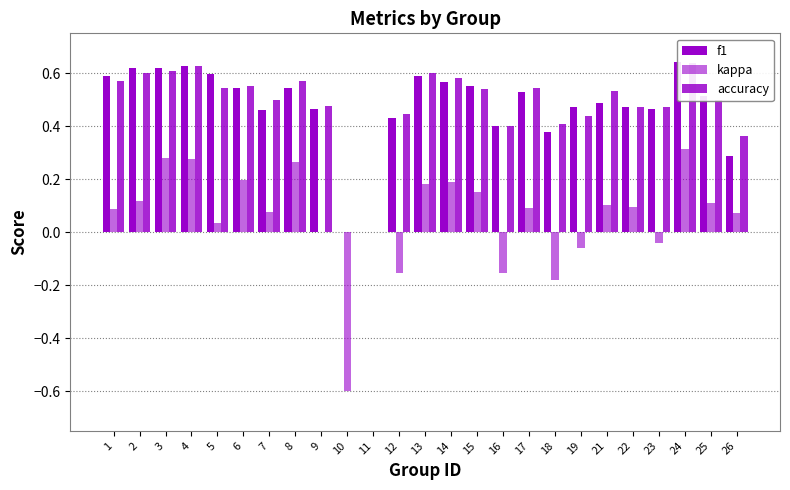

Reading left to right, what are all the values shown in this chart?

f1: 0.6	0.6	0.6	0.6	0.6	0.5	0.5	0.5	0.5	0.0	0.0	0.4	0.6	0.6	0.5	0.4	0.5	0.4	0.5	0.5	0.5	0.5	0.6	0.5	0.3
kappa: 0.1	0.1	0.3	0.3	0.0	0.2	0.1	0.3	0.0	-0.6	0.0	-0.2	0.2	0.2	0.2	-0.2	0.1	-0.2	-0.1	0.1	0.1	-0.0	0.3	0.1	0.1
accuracy: 0.6	0.6	0.6	0.6	0.5	0.6	0.5	0.6	0.5	0.0	0.0	0.4	0.6	0.6	0.5	0.4	0.5	0.4	0.4	0.5	0.5	0.5	0.6	0.5	0.4